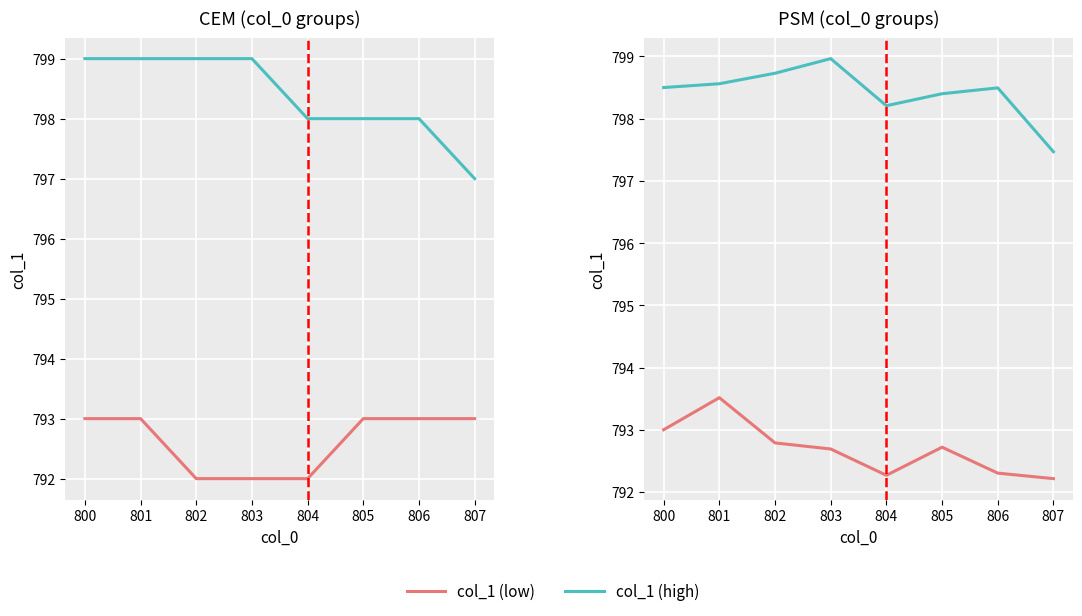

Which series has the largest total across all categories?

col_1 (high)